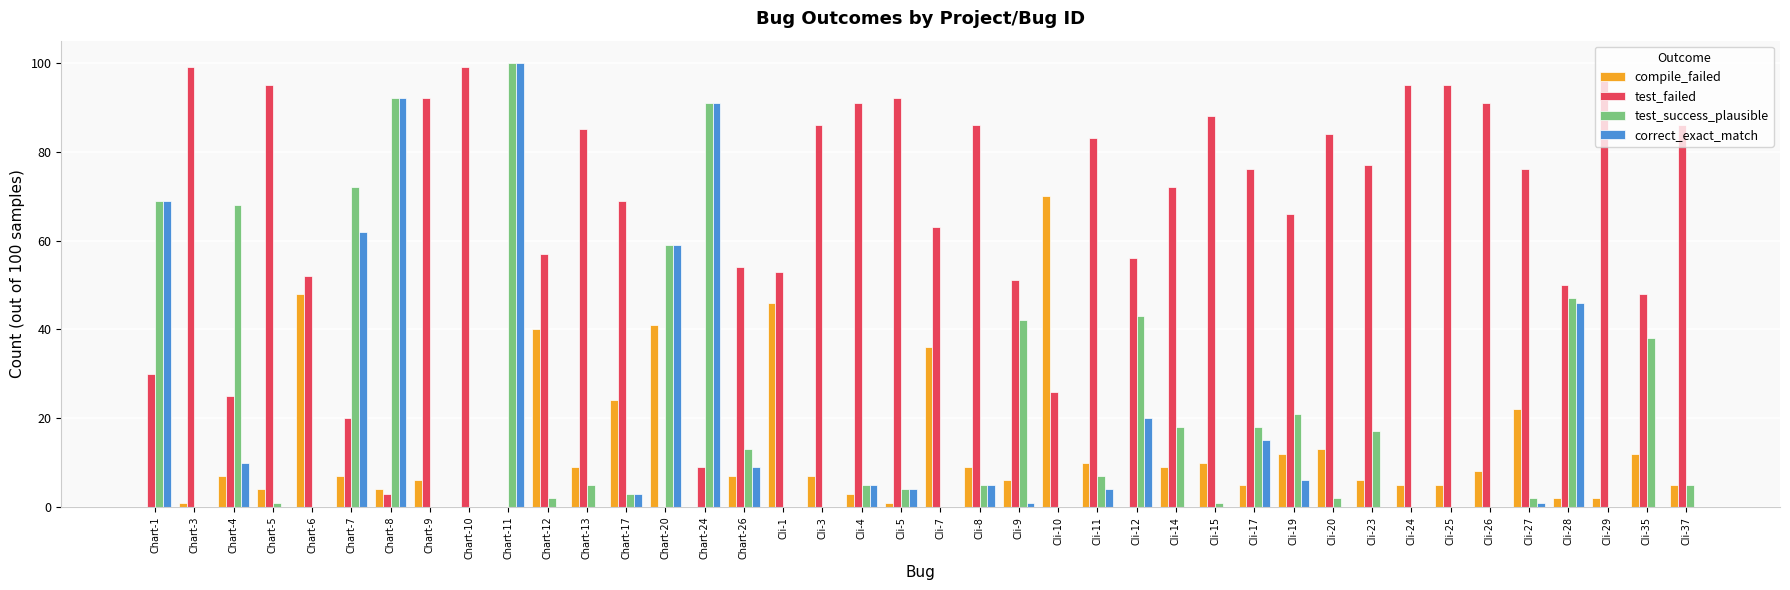

At which category is the sum across all series the highest?

Chart-11